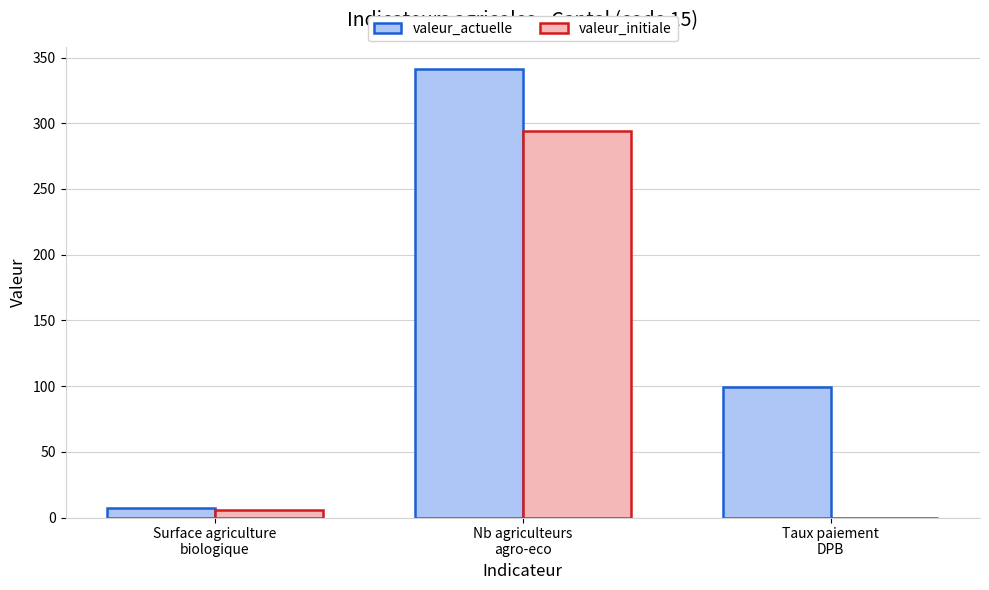

True or false: valeur_initiale has a value of 502.9 at Nb agriculteurs
agro-eco.

False